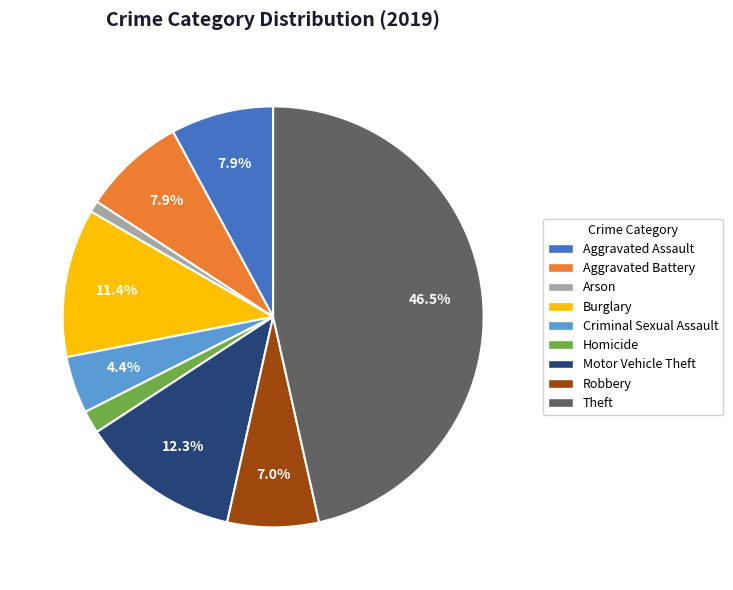

Which has a higher value, Robbery or Theft?

Theft